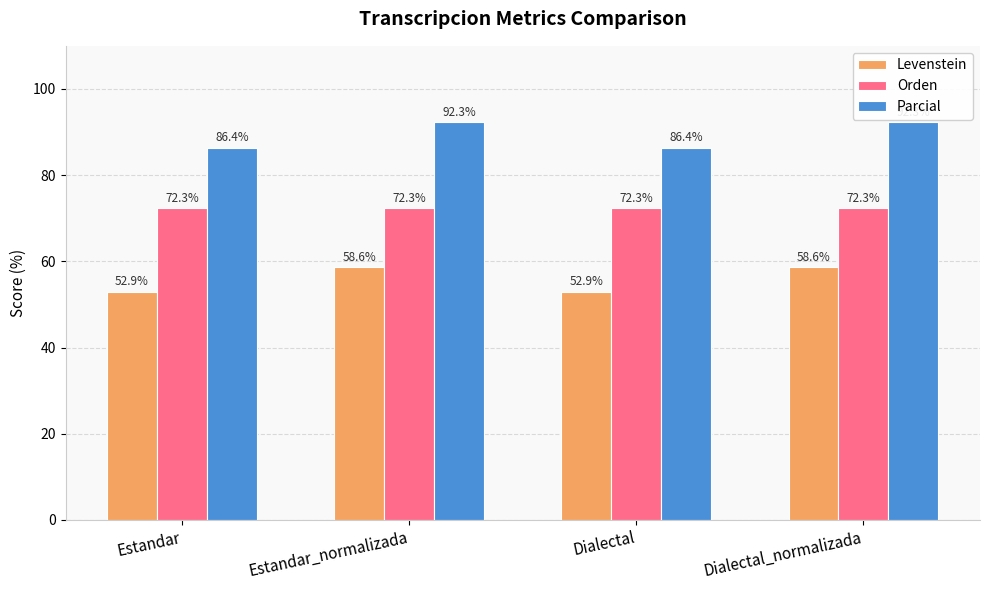

What value does the Levenstein series have at Estandar_normalizada?

58.6